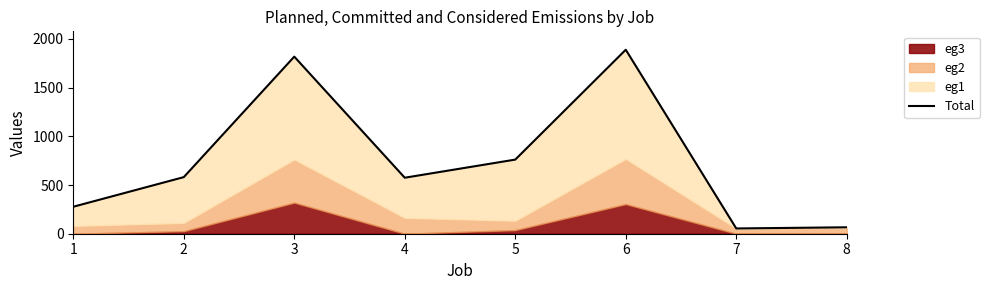

True or false: the data has more than 2 interior local peaks.

False